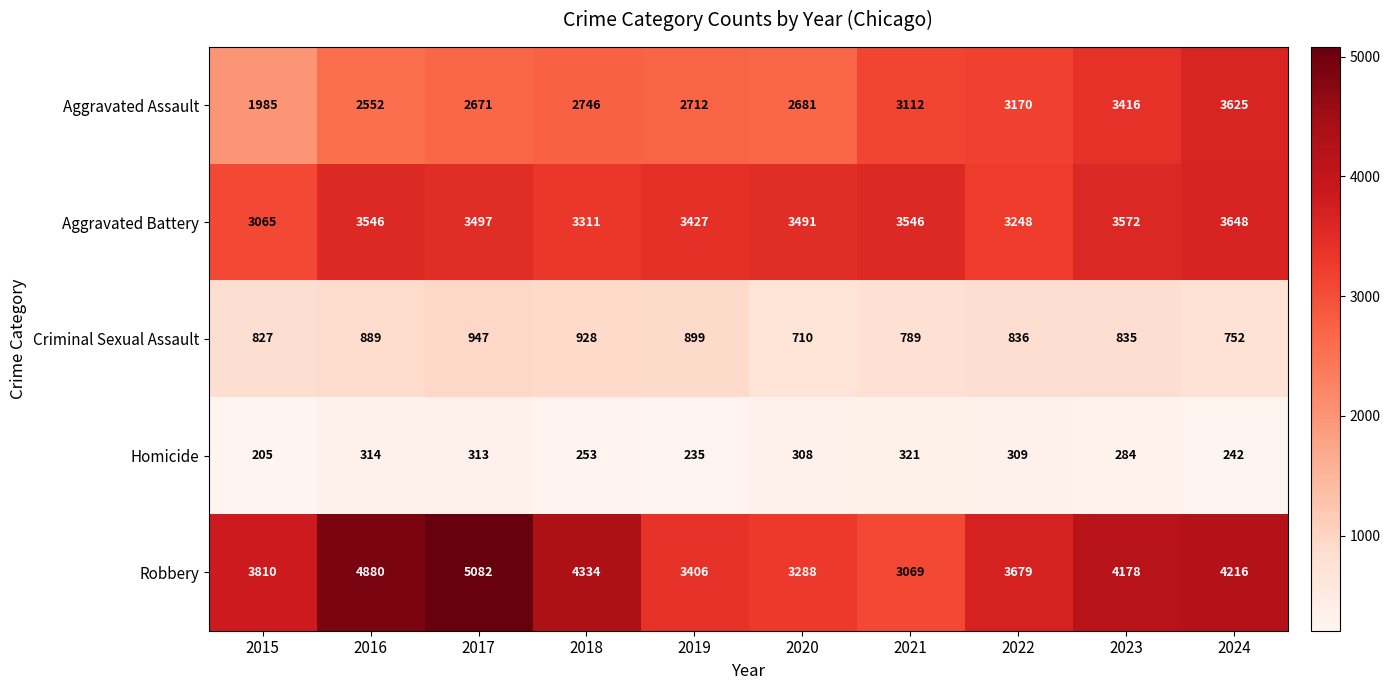

At which label is Criminal Sexual Assault closest to 828?

2015